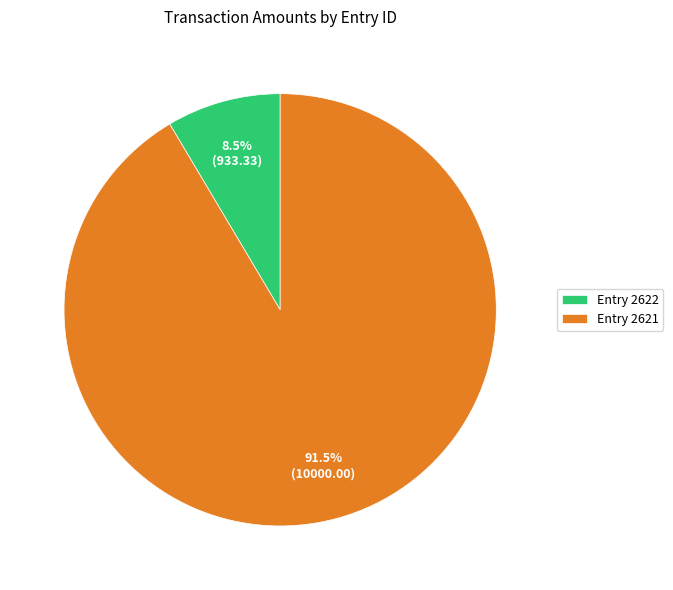

Which category has the biggest portion of the pie?

Entry 2621